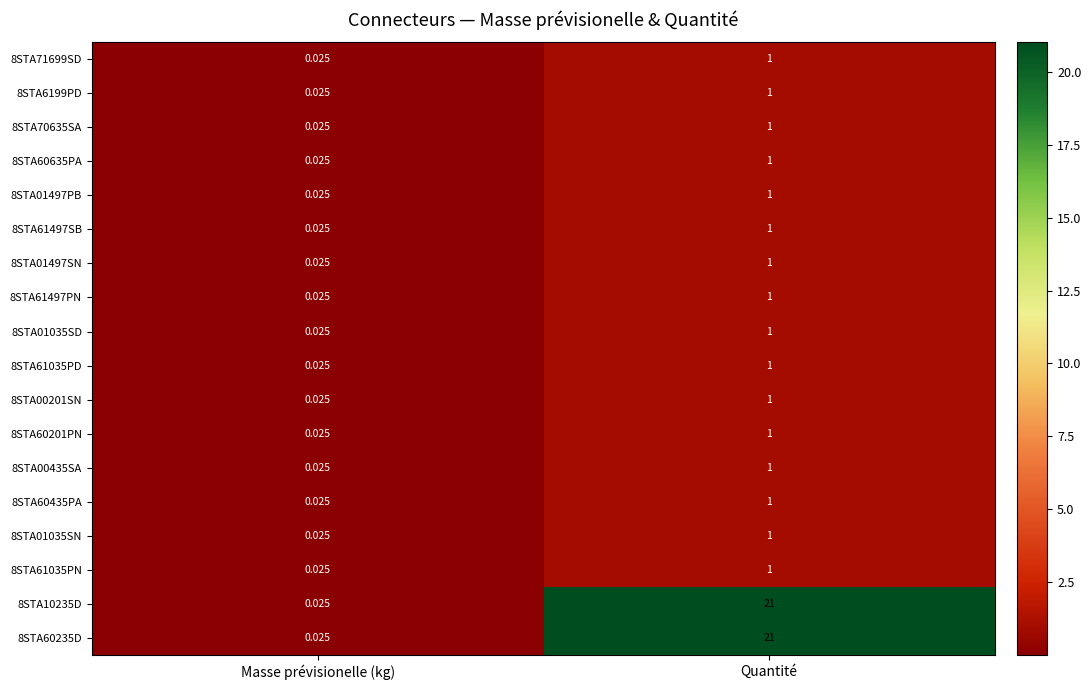

Where is 8STA71699SD nearest to the value 0?

Masse prévisionelle (kg)